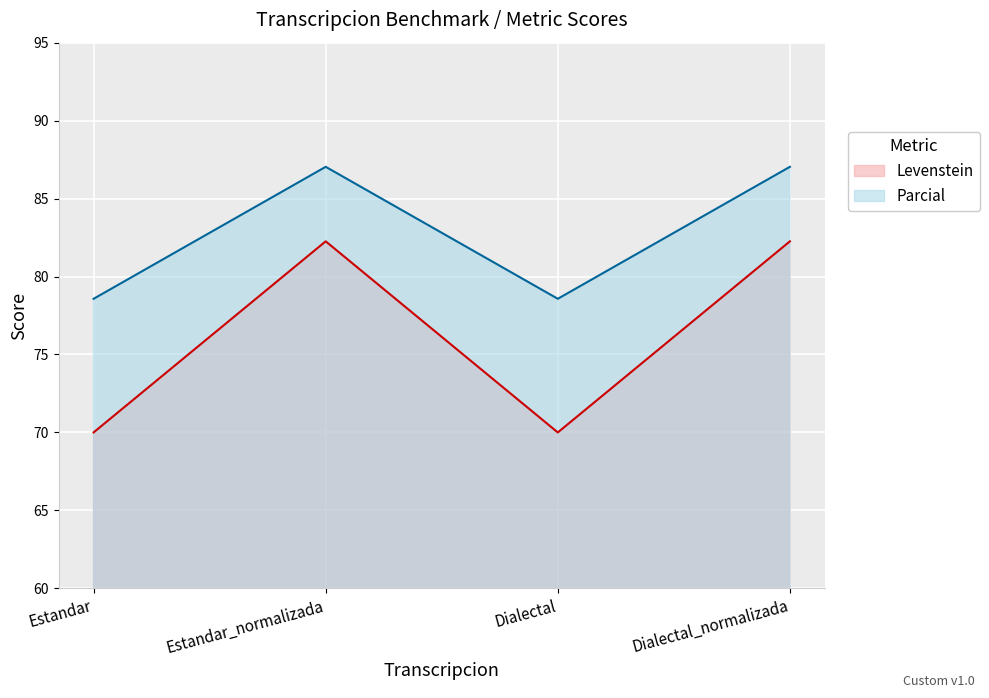

List the labels in order of Levenstein value, smallest first.

Estandar, Dialectal, Estandar_normalizada, Dialectal_normalizada